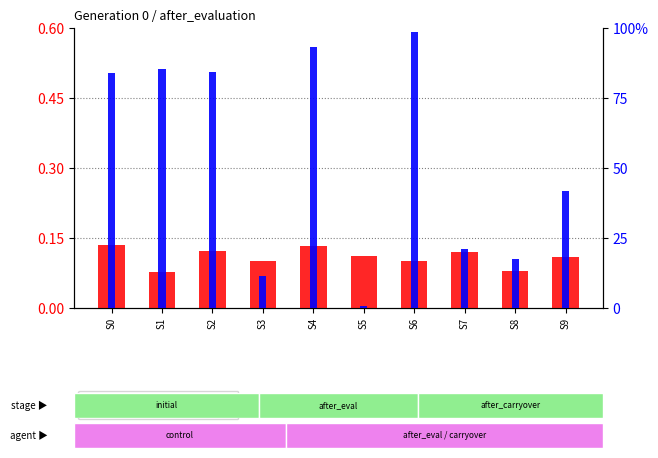

What are all the series names shown in the legend?

transformed count, percentile rank within the sample